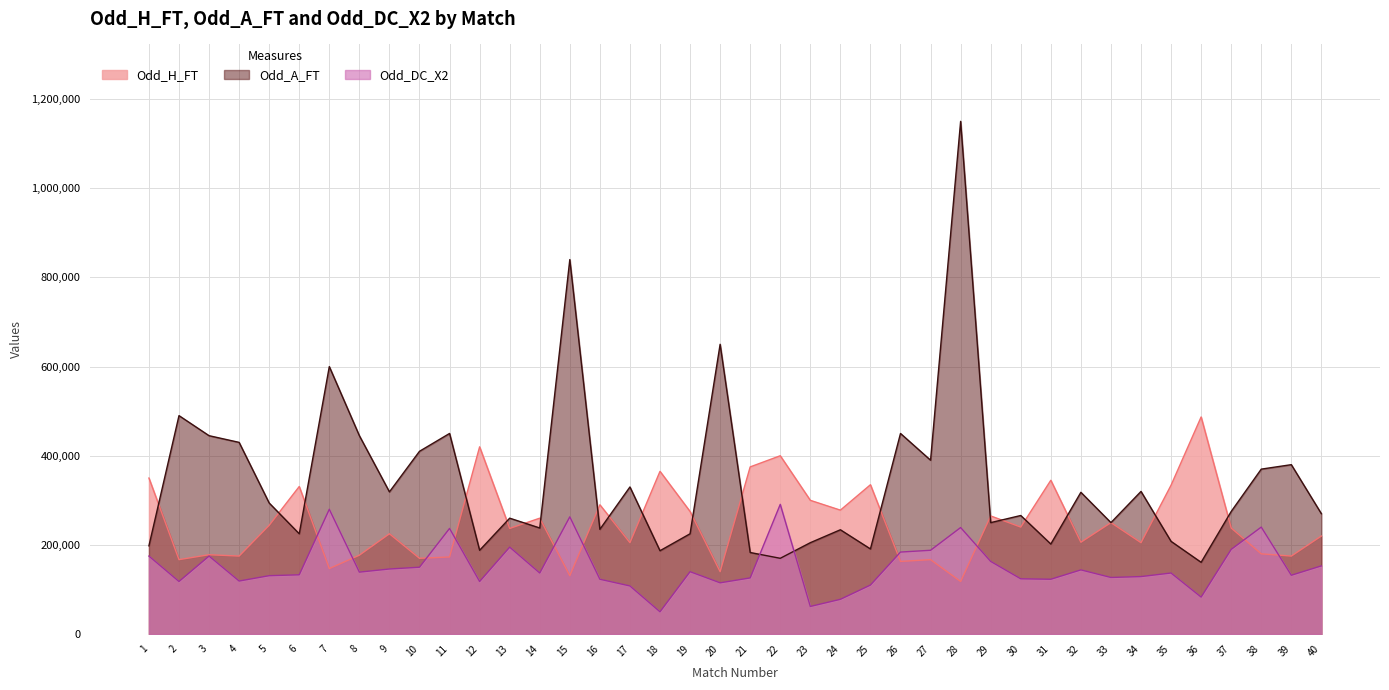

What is the spread (max minus min) of values at 37?

85000.0